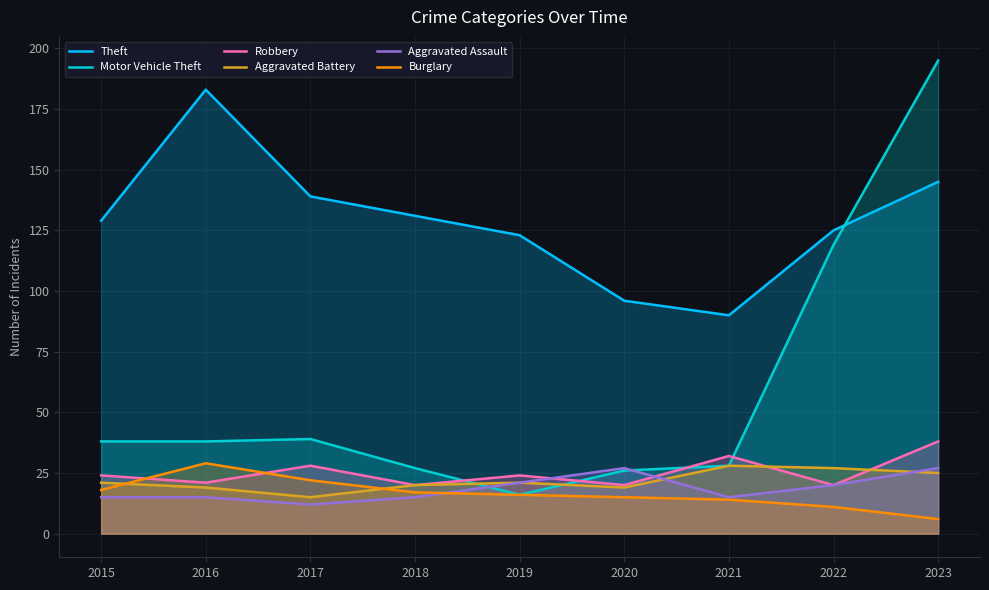

Does the chart have visible grid lines?

Yes